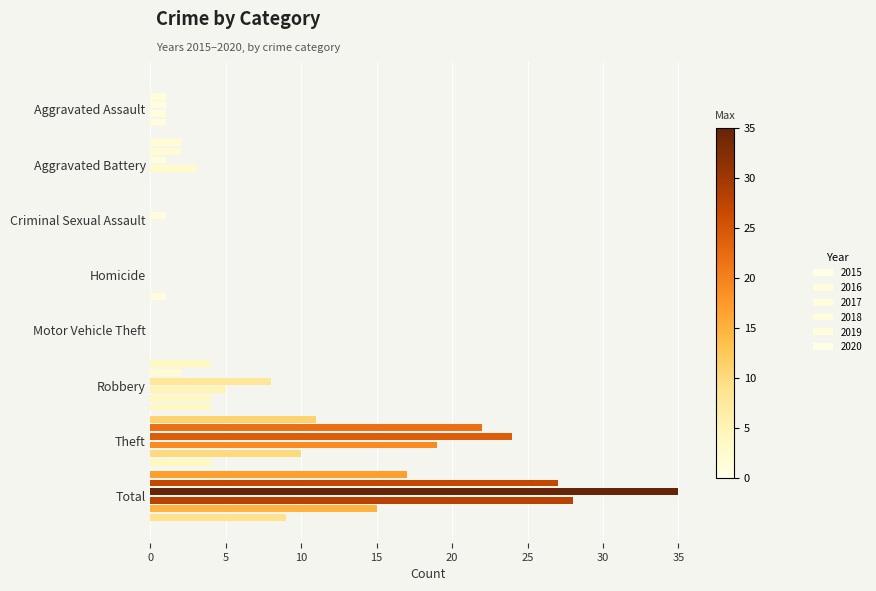

How many series are shown in this chart?

6